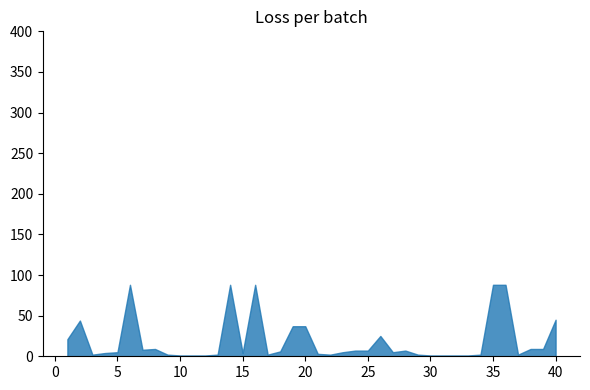

Rank the categories by value from lowest to highest.

10, 11, 12, 30, 31, 32, 33, 3, 9, 13, 17, 22, 29, 34, 37, 21, 4, 15, 5, 23, 27, 18, 24, 25, 28, 7, 8, 38, 39, 1, 26, 19, 20, 2, 40, 6, 14, 16, 35, 36